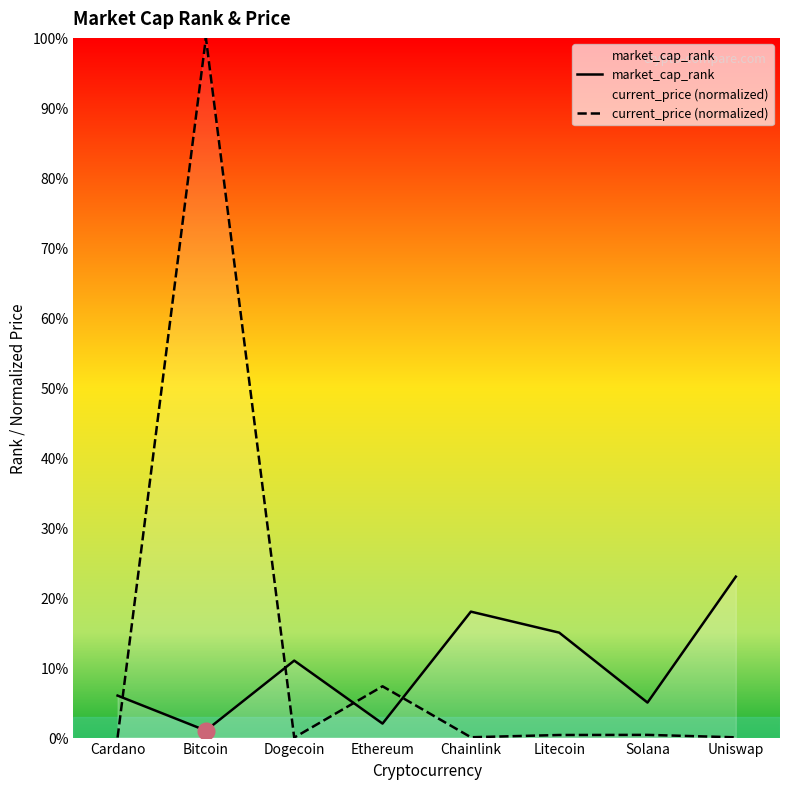

Is this an area chart (filled region under the line)?

No